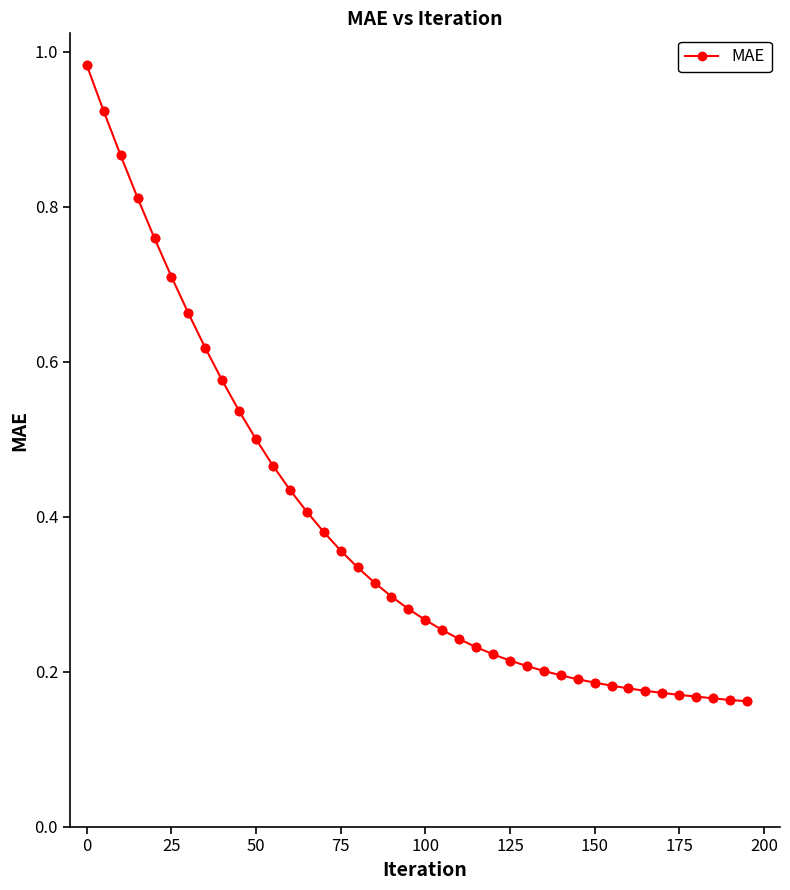

What is the sum of all values?

15.2